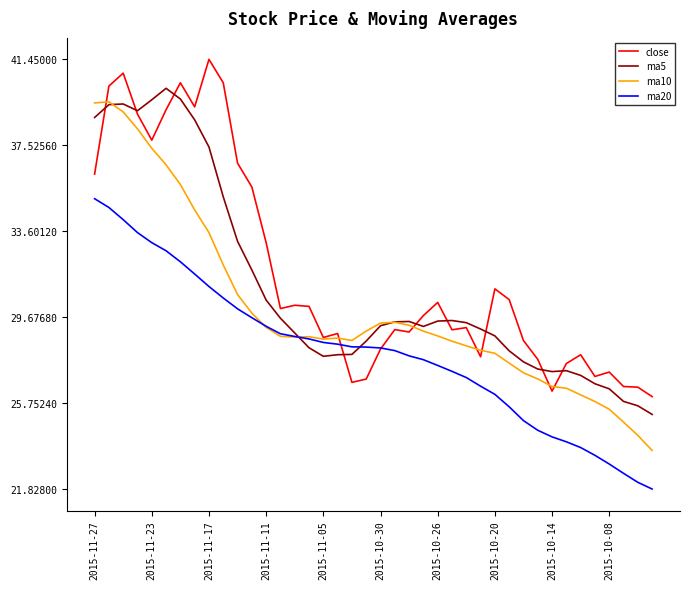

Which series has the largest range (max minus min)?

ma10